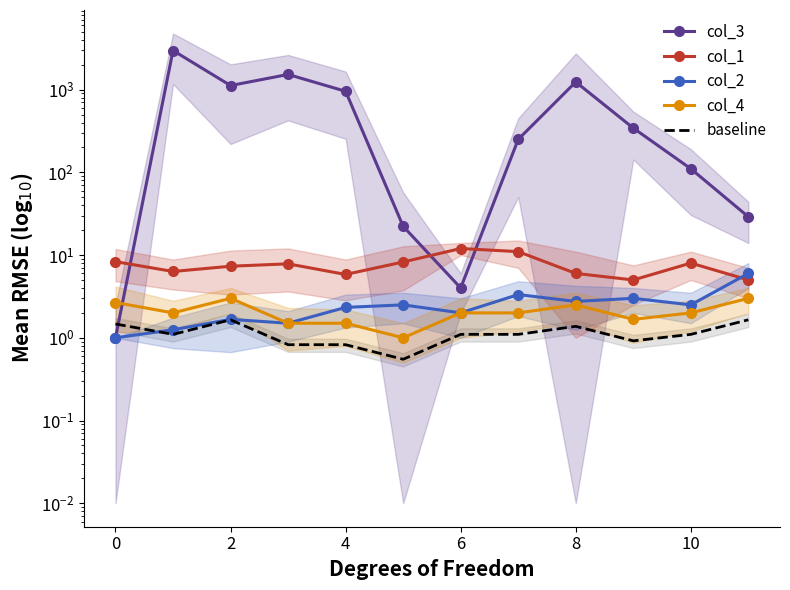

How many data points does each series have?

12